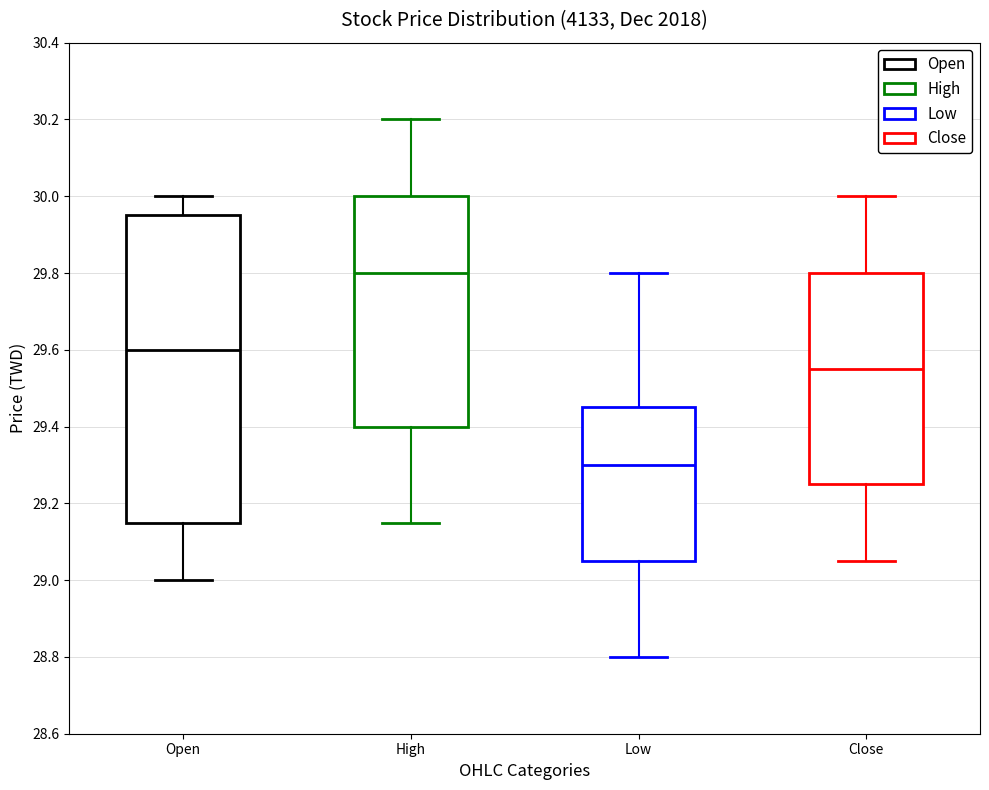

Which box is the tallest, from its lower edge to its upper edge?

Open